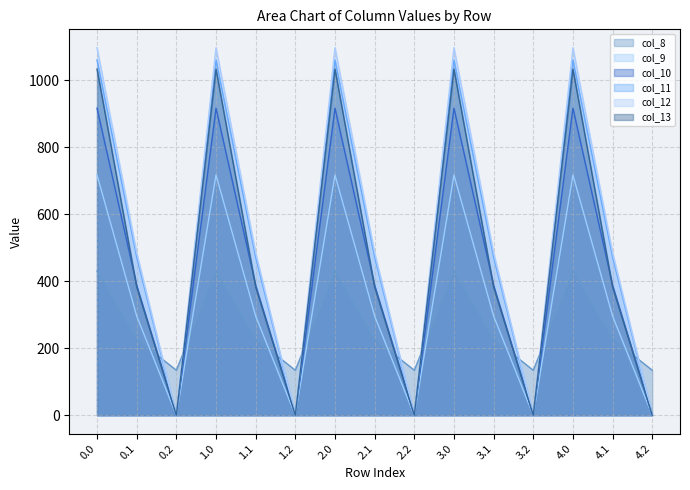

What is the difference between the col_12 values at 0.1 and 2.0?

611.3